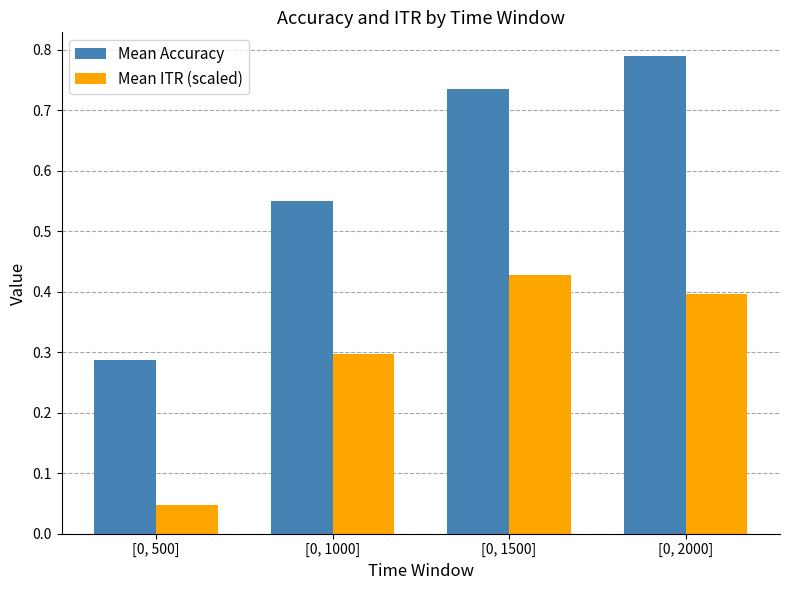

Which series has the largest total across all categories?

Mean Accuracy